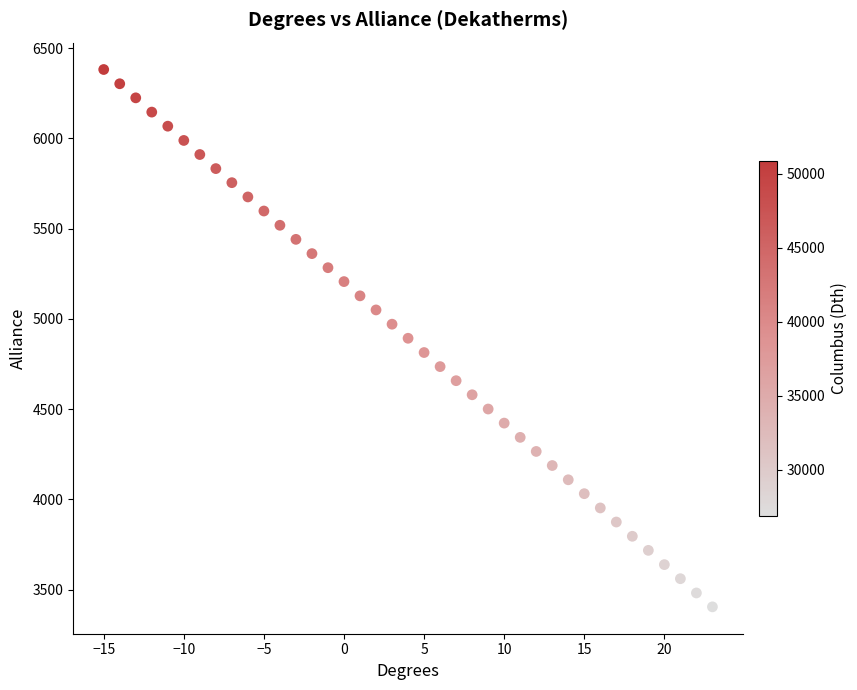

What is the range of X values (max minus min)?

38